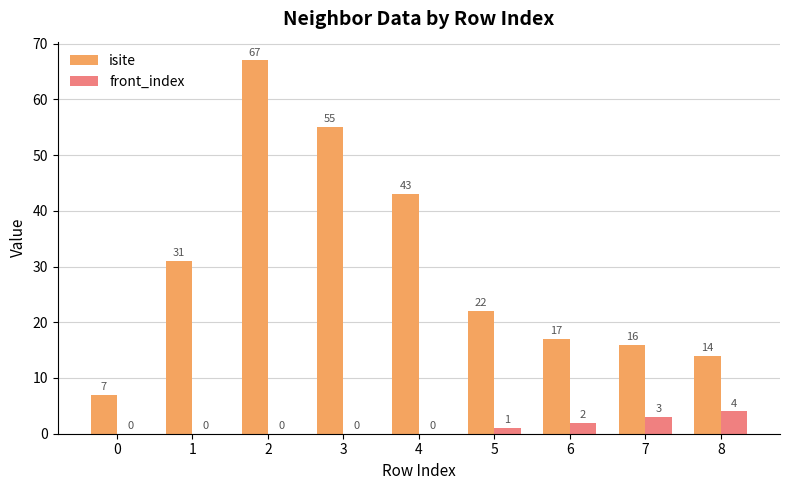

Is it true that isite equals 14 at 8?

True